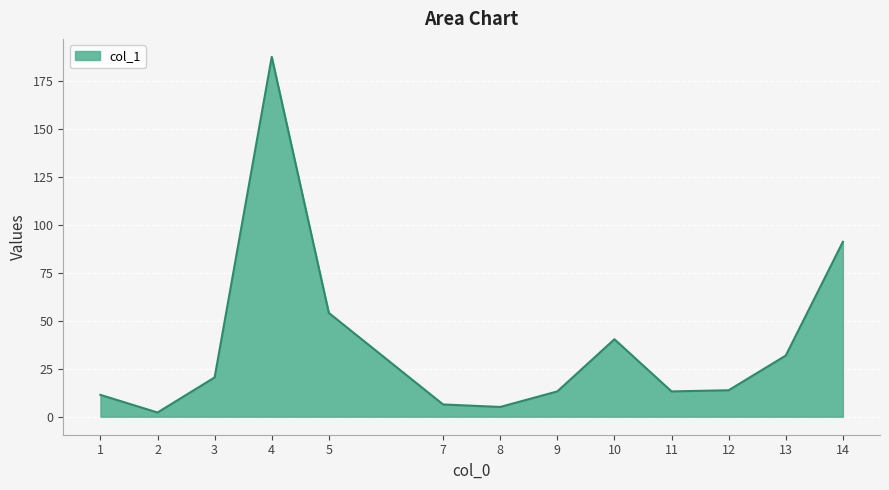

True or false: the data shows 13.2 at 11.

True